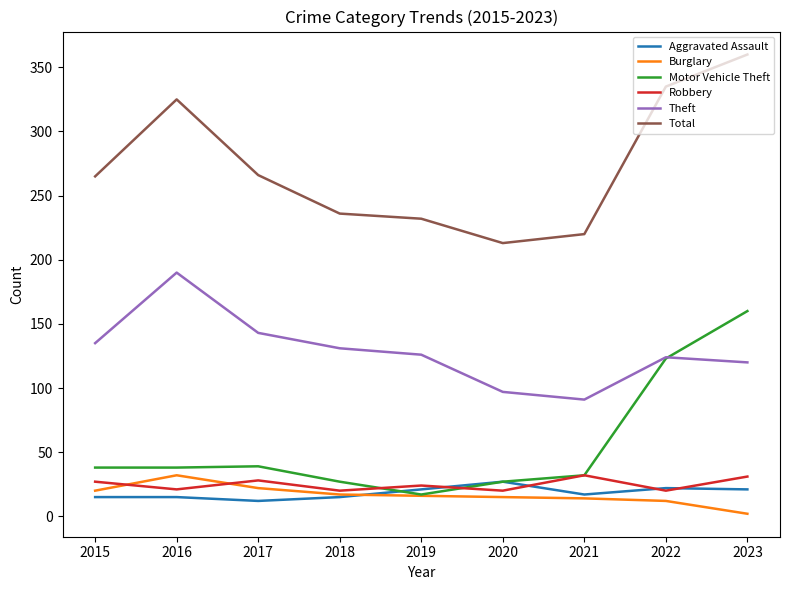

The value of Total at 2016 is 146. True or false?

False